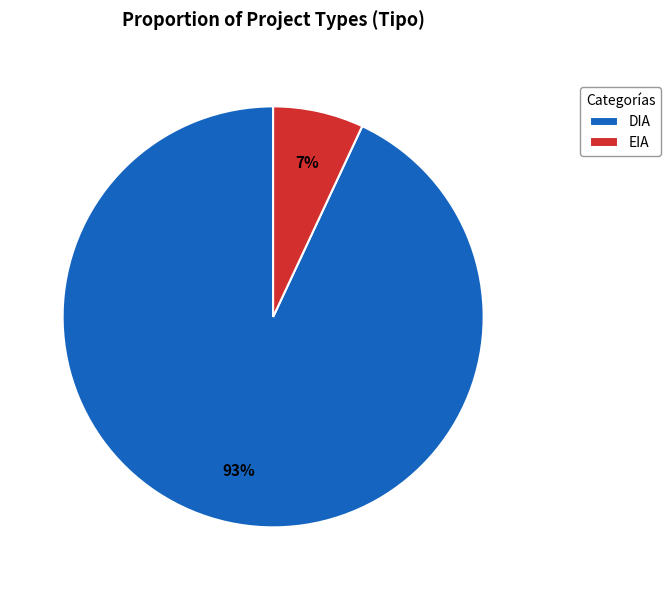

Between EIA and DIA, which is larger?

DIA